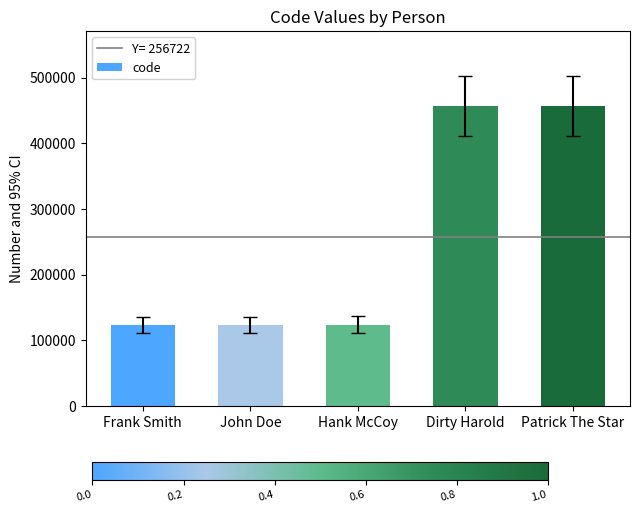

What is the change in value from John Doe to Patrick The Star?

+333333